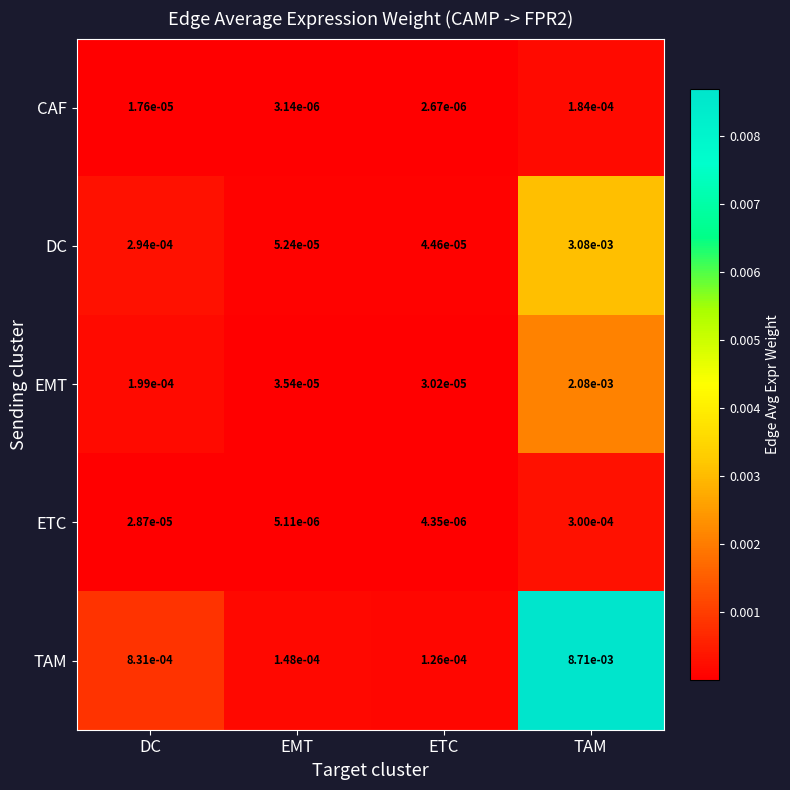

Which category has the highest value across all series?

TAM